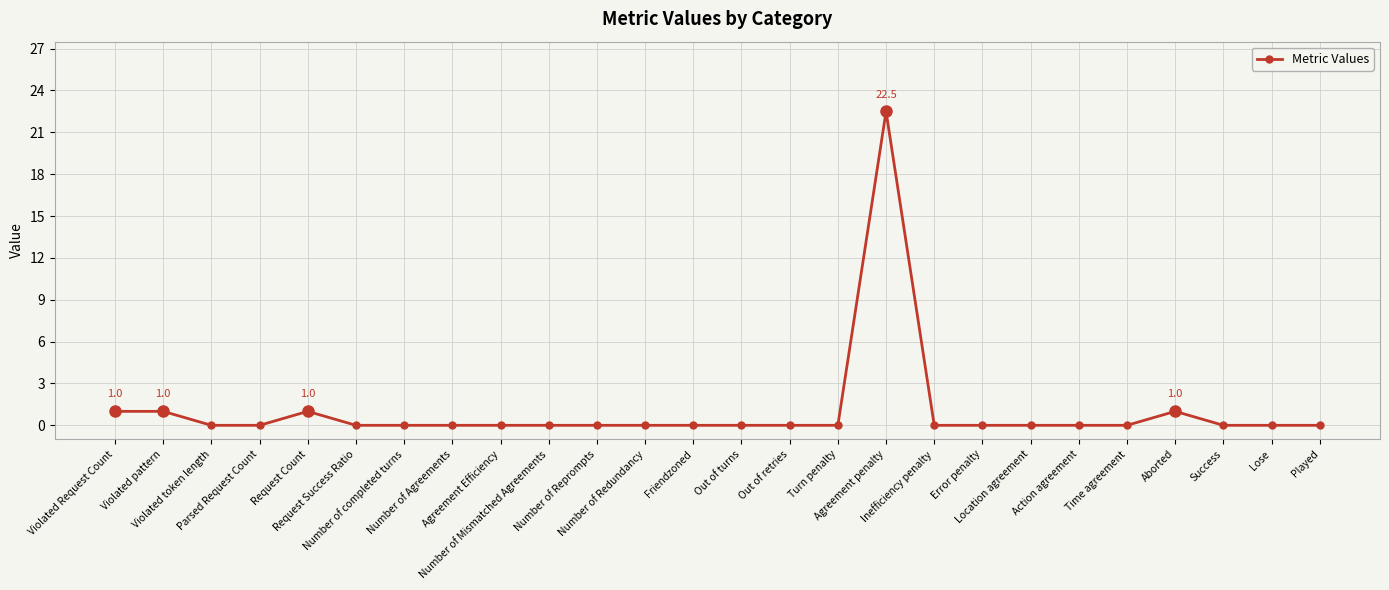

True or false: the data has more than 2 interior local peaks.

True